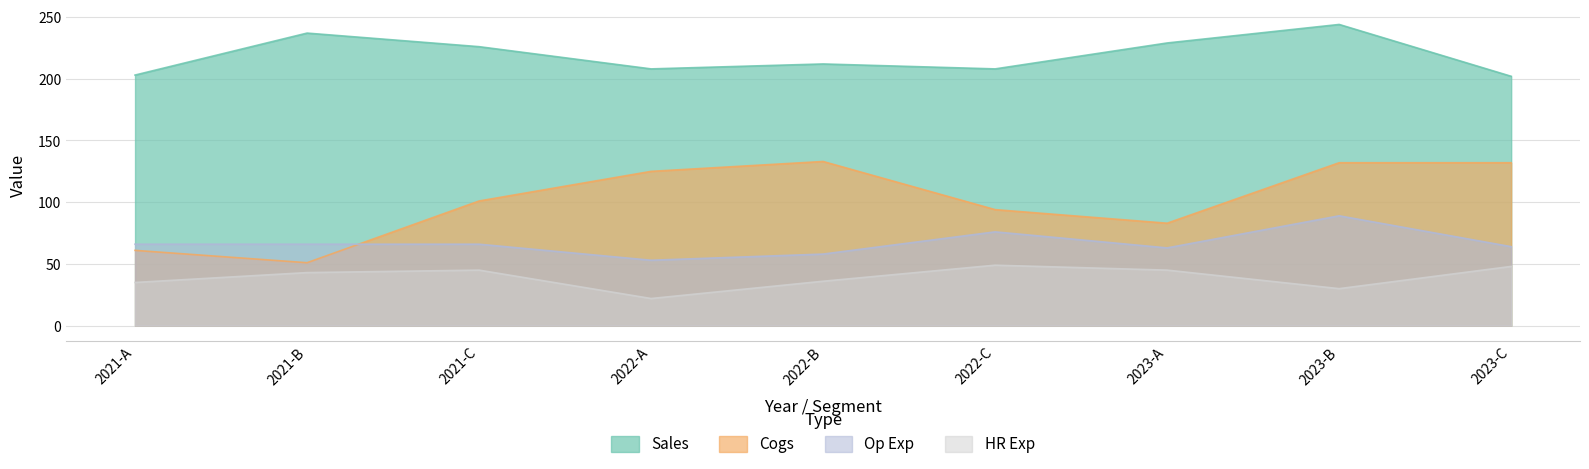

Reading left to right, extract all data points from this chart.

Sales: 2021-A=203	2021-B=237	2021-C=226	2022-A=208	2022-B=212	2022-C=208	2023-A=229	2023-B=244	2023-C=202
Cogs: 2021-A=61	2021-B=51	2021-C=101	2022-A=125	2022-B=133	2022-C=94	2023-A=83	2023-B=132	2023-C=132
Op Exp: 2021-A=66	2021-B=66	2021-C=66	2022-A=53	2022-B=58	2022-C=76	2023-A=63	2023-B=89	2023-C=64
HR Exp: 2021-A=35	2021-B=43	2021-C=45	2022-A=22	2022-B=36	2022-C=49	2023-A=45	2023-B=30	2023-C=48